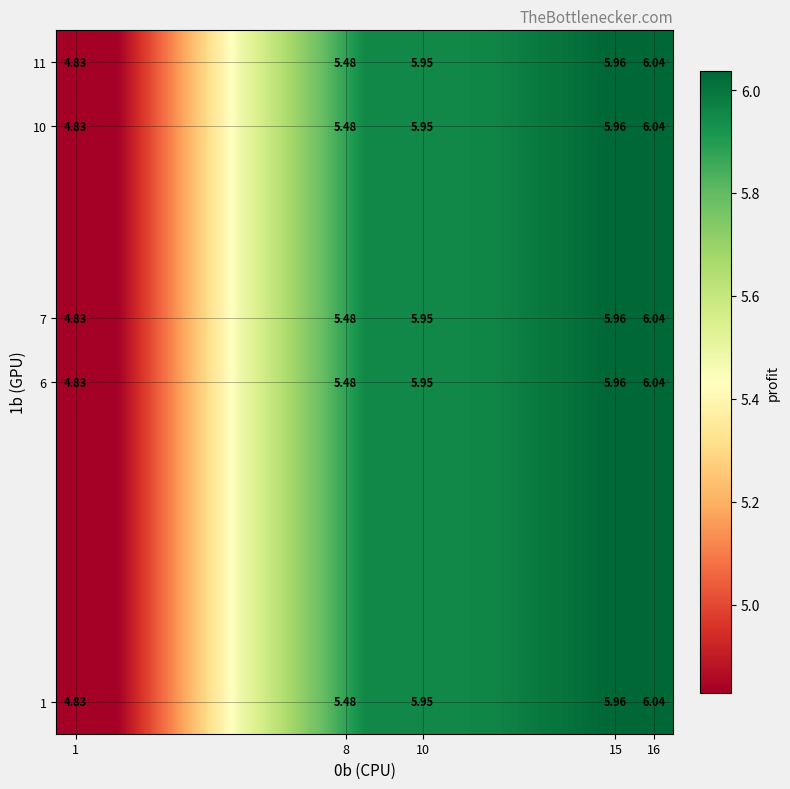

What is the minimum value shown in the chart?

4.8